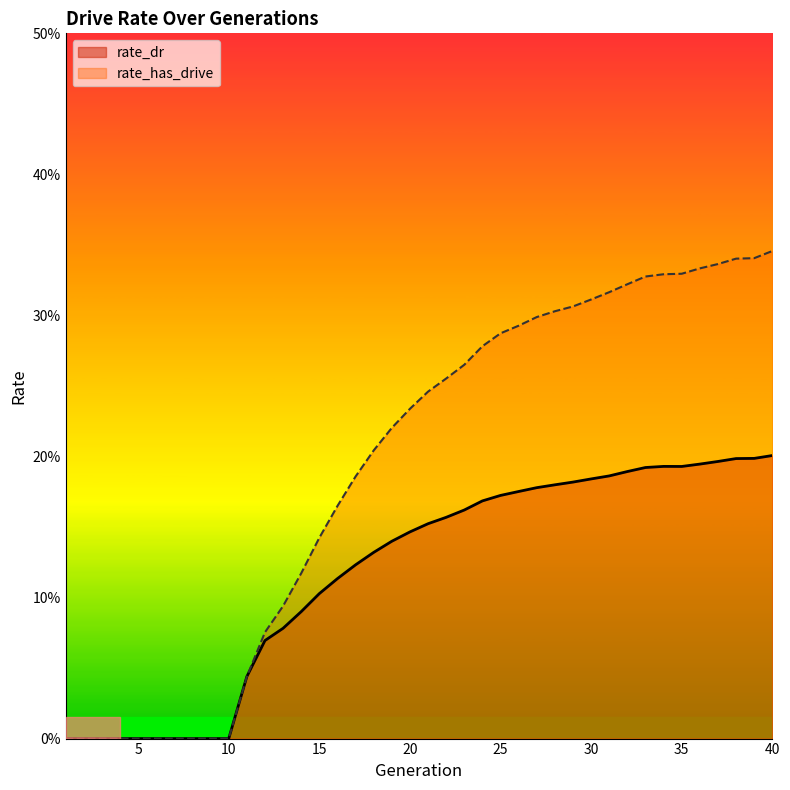

True or false: rate_has_drive and rate_dr intersect in this chart.

False